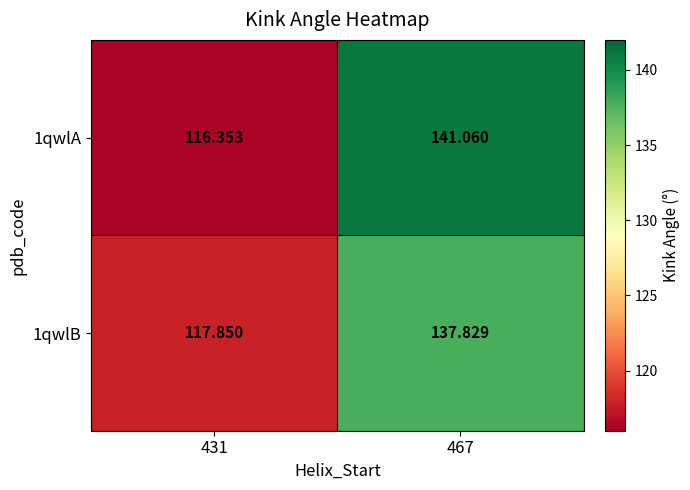

At which category is the sum across all series the highest?

467